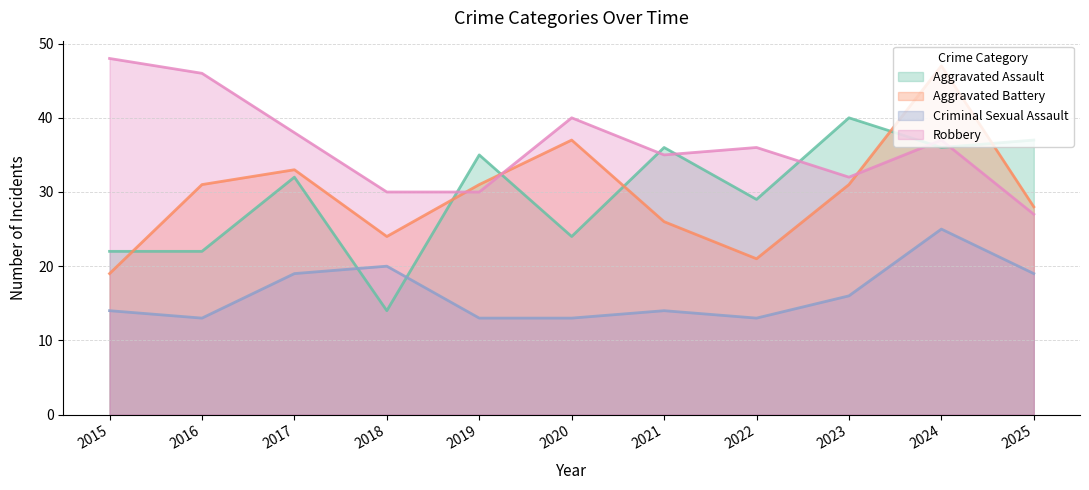

List the labels in order of Robbery value, smallest first.

2025, 2018, 2019, 2023, 2021, 2022, 2024, 2017, 2020, 2016, 2015